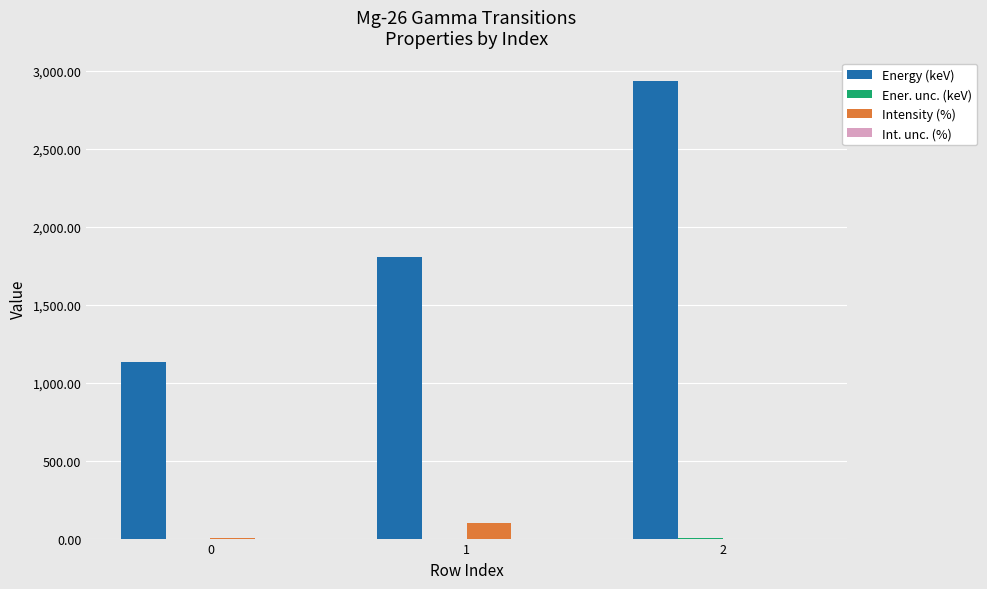

Is it true that Energy (keV) equals 1129.7 at 0?

True